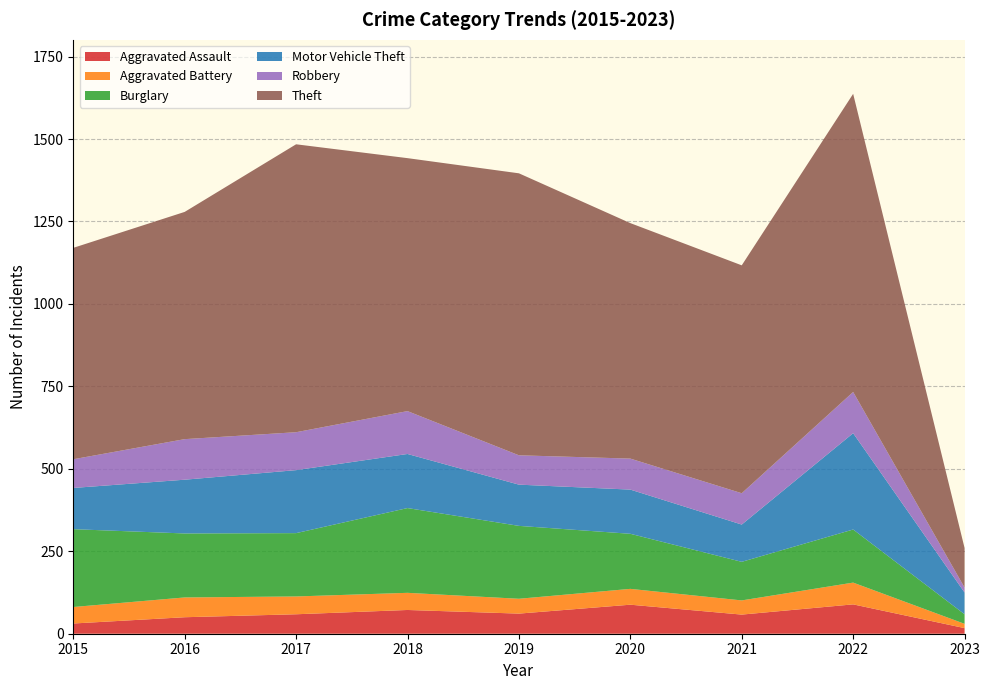

Reading left to right, list all the values displayed in this chart.

Aggravated Assault: 31	50	59	72	61	88	58	89	17
Aggravated Battery: 50	60	54	52	45	48	43	66	13
Burglary: 236	194	192	257	221	167	117	161	29
Motor Vehicle Theft: 125	163	191	164	125	134	113	292	66
Robbery: 87	123	115	130	89	94	95	125	15
Theft: 641	689	873	767	855	714	691	904	120